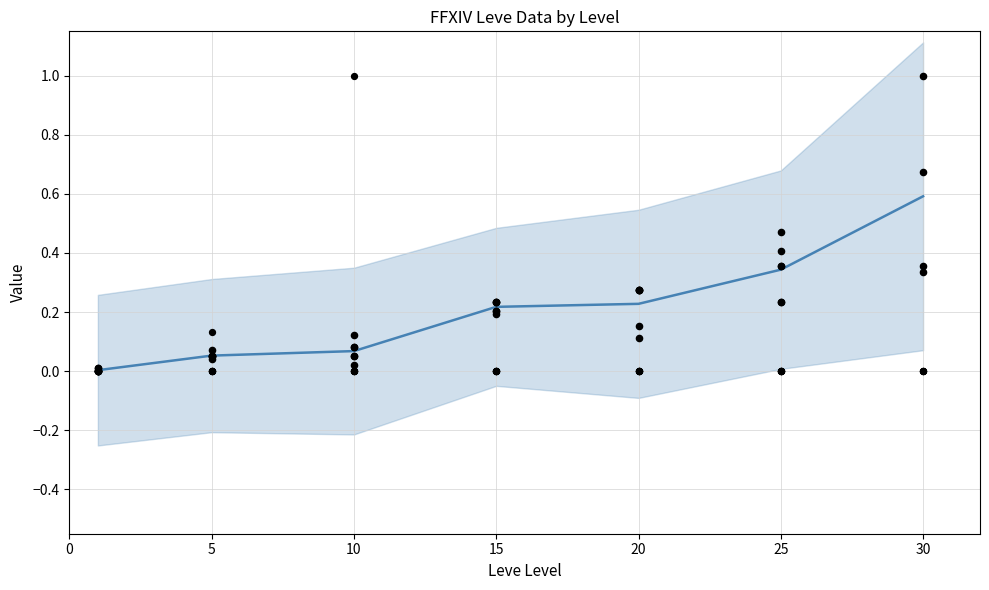

What is the change in value from 5 to 30?

+0.5